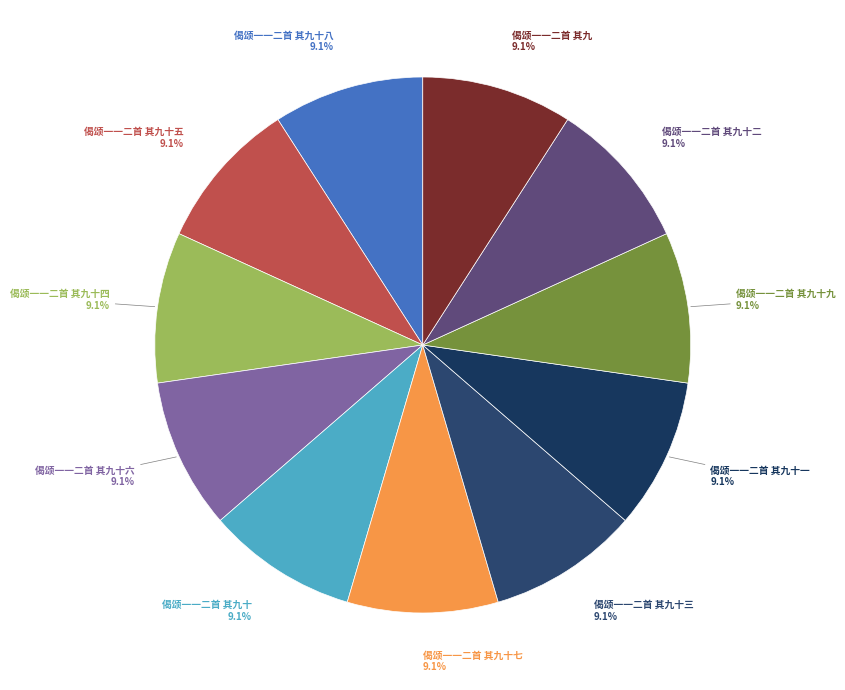

What portion of the pie excludes 偈颂一一二首 其九十八?

90.9%